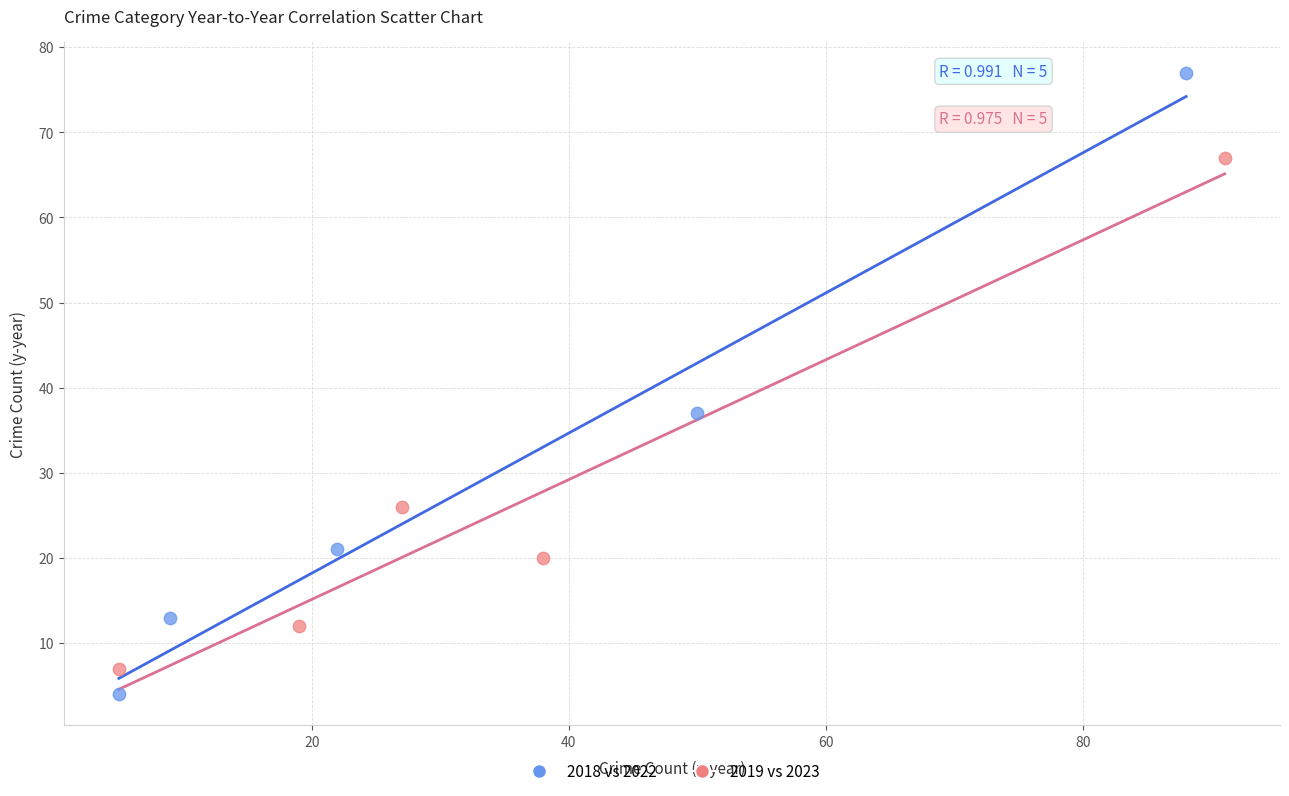

What are all the series names shown in the legend?

2018 vs 2022, 2019 vs 2023